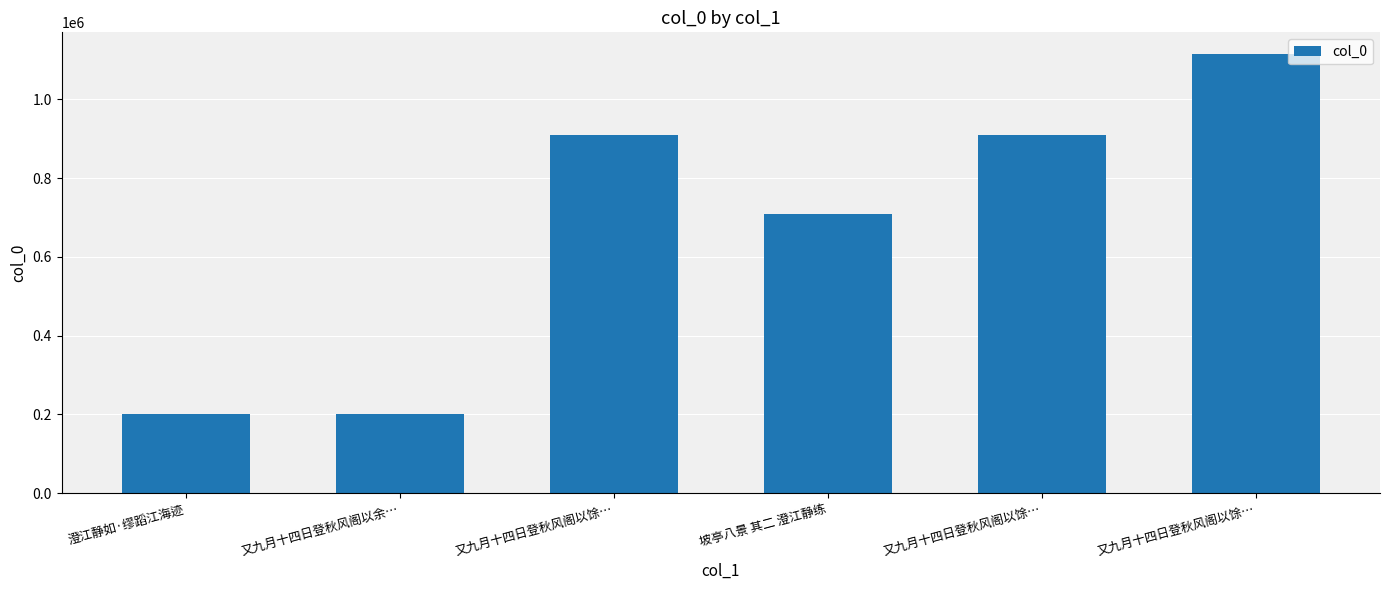

Rank the categories by value from highest to lowest.

又九月十四日登秋风阁以馀…, 又九月十四日登秋风阁以馀…, 又九月十四日登秋风阁以馀…, 坡亭八景 其二 澄江静练, 澄江静如·缪蹈江海迹, 又九月十四日登秋风阁以余…